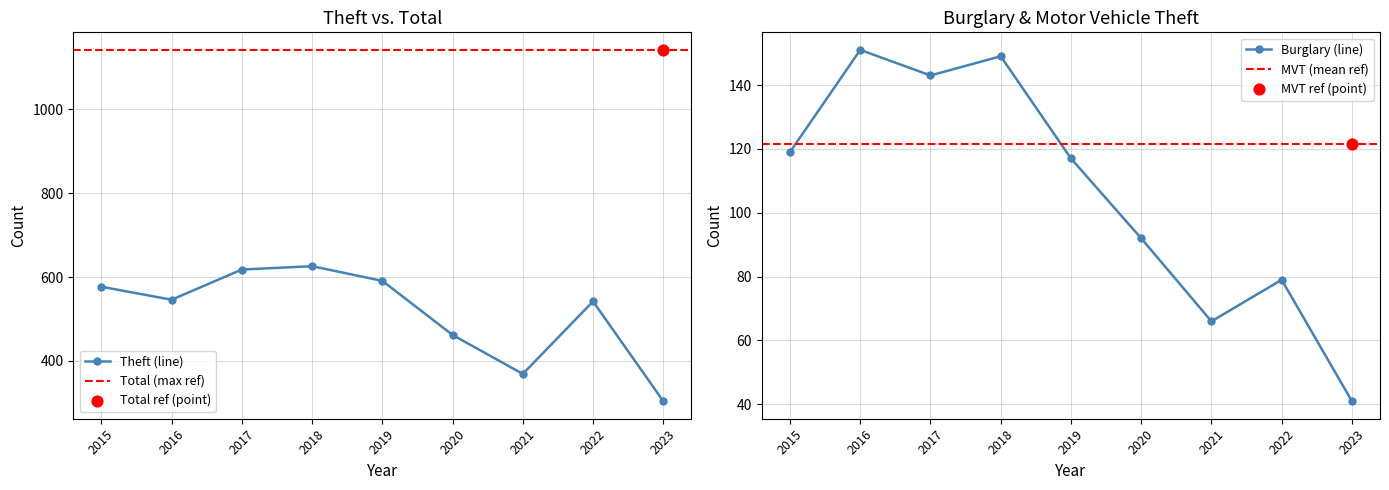

At which category is the sum across all series the highest?

2018